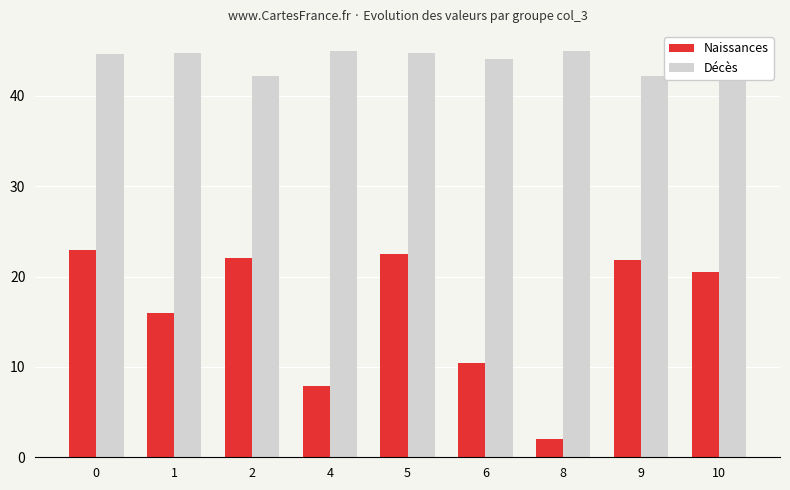

What is the total value across all series at 0?

67.6